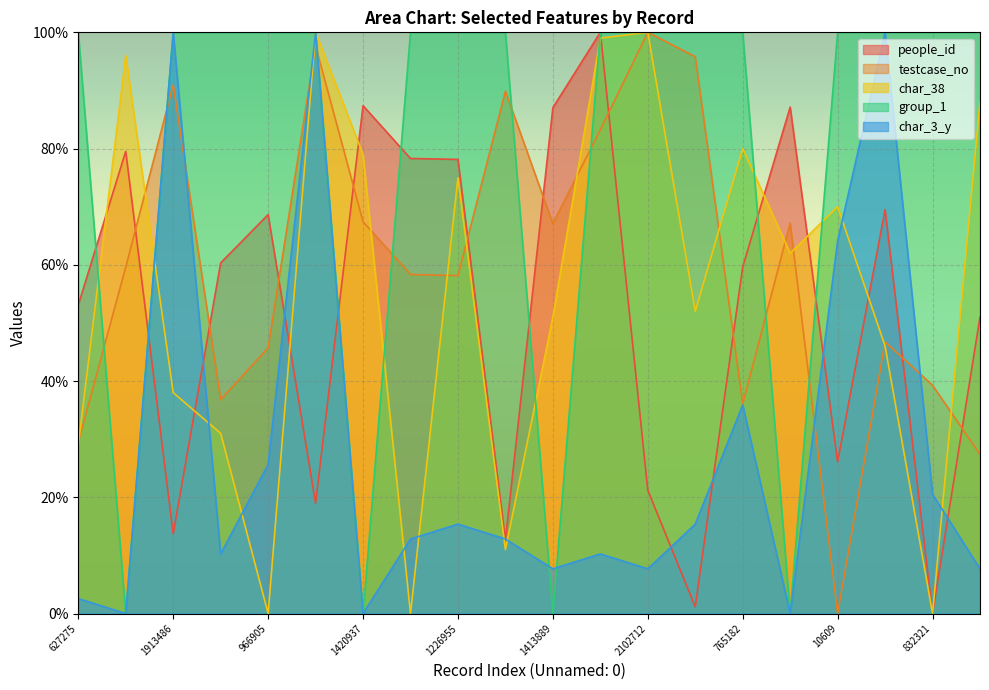

The char_38 series shows 0.0 at 966905. True or false?

True